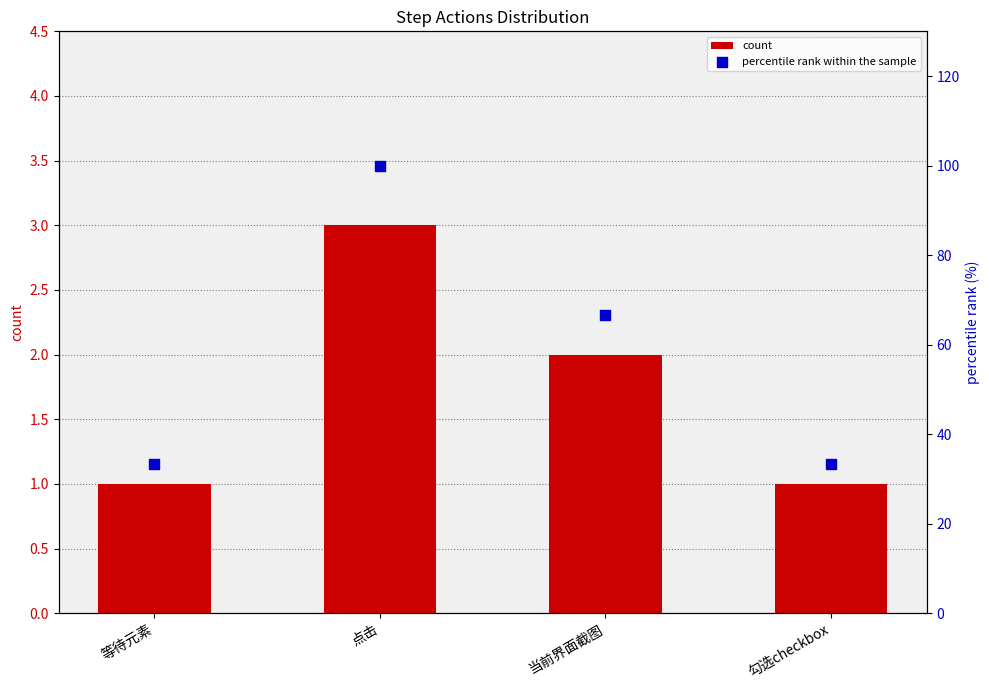

Which series has the largest total across all categories?

percentile rank within the sample